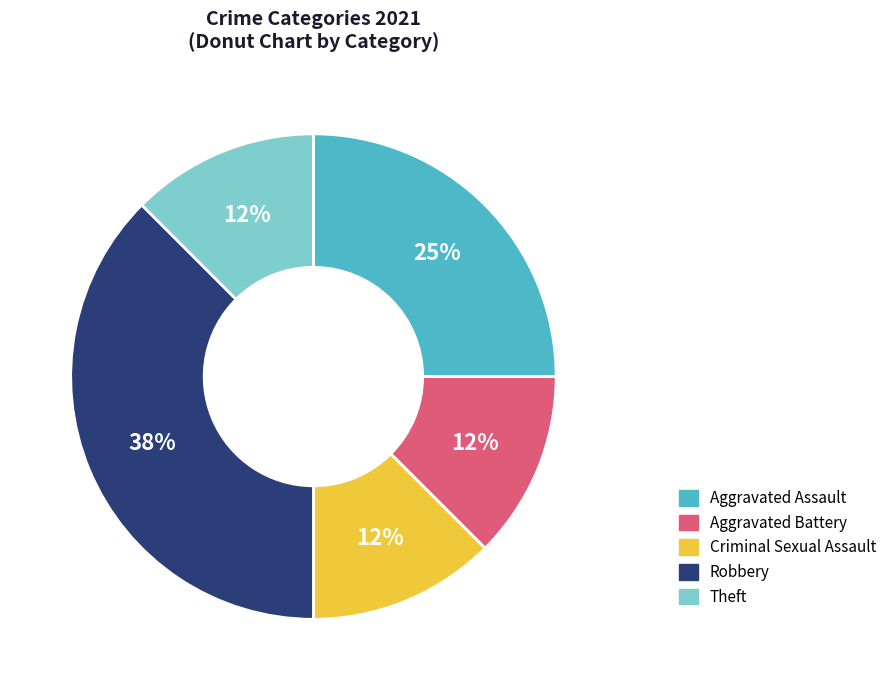

How many segments does this pie chart have?

5